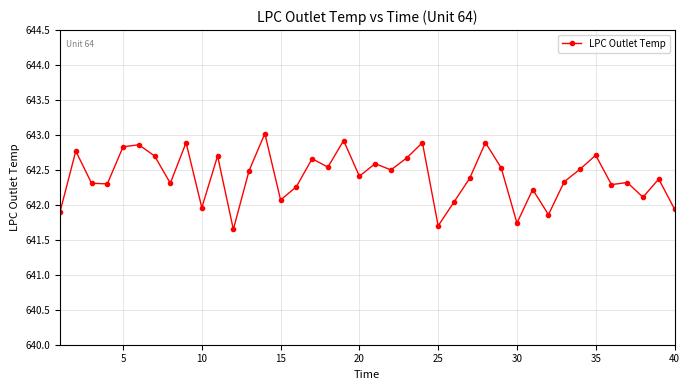

What is the greatest value displayed?

643.0